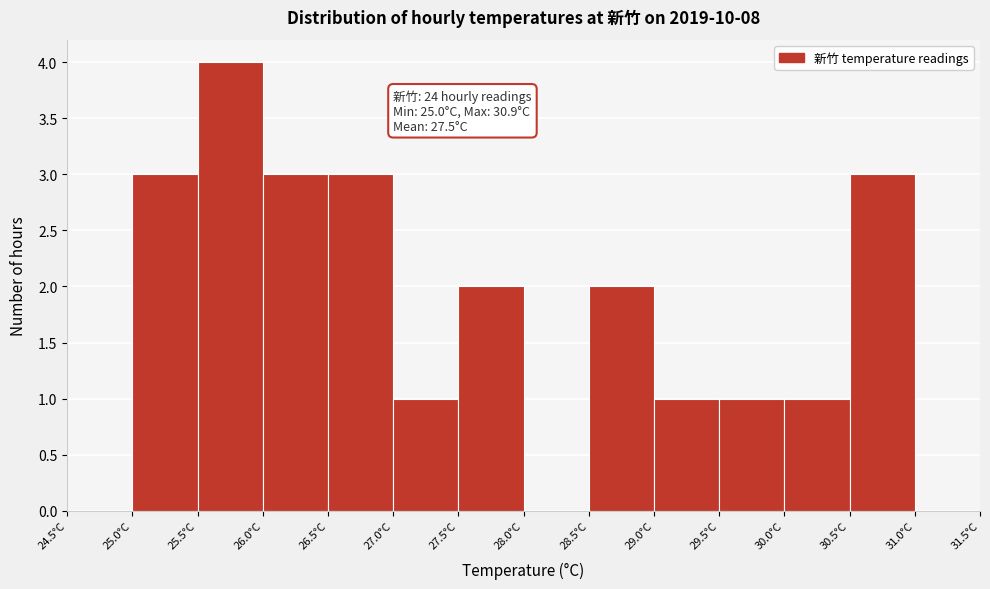

Over which range of the x-axis is the bar tallest?

25.5 to 26.0